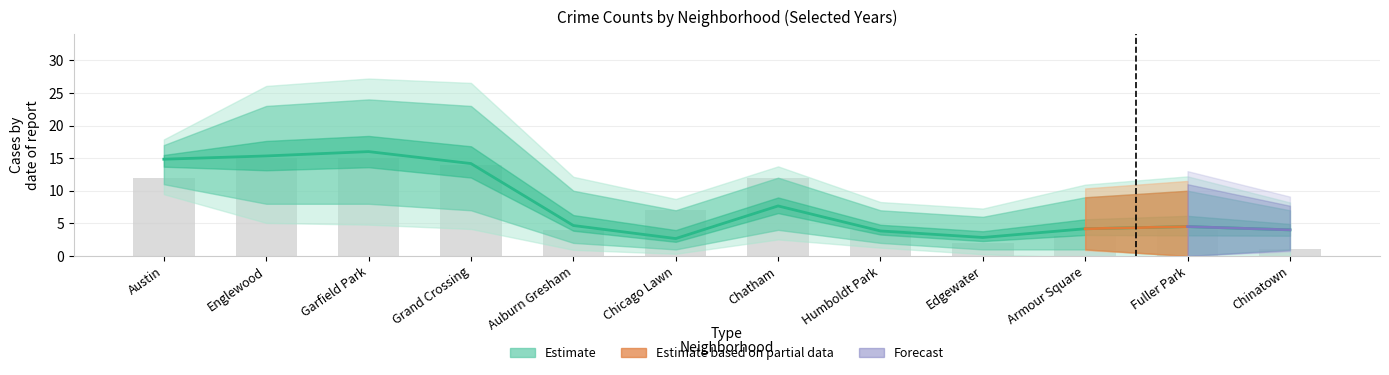

How many values in the 2025 series are below 10?

6